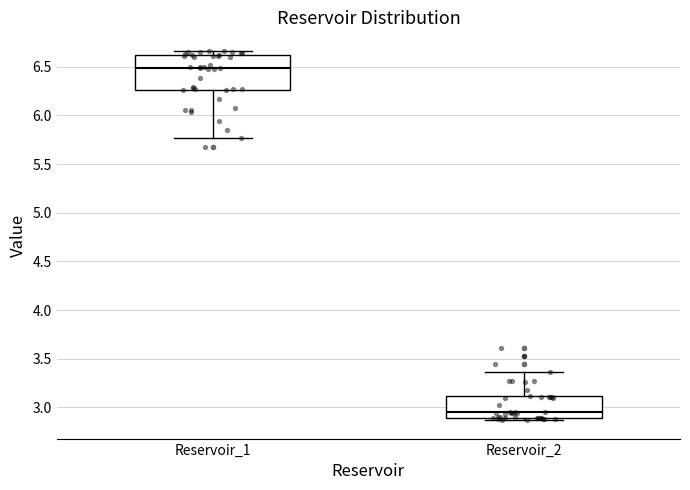

Where is the upper edge of the box for Reservoir_2 on the y-axis? The values are not printed on the chart, so give them approximately, as read against the axis.

3.10